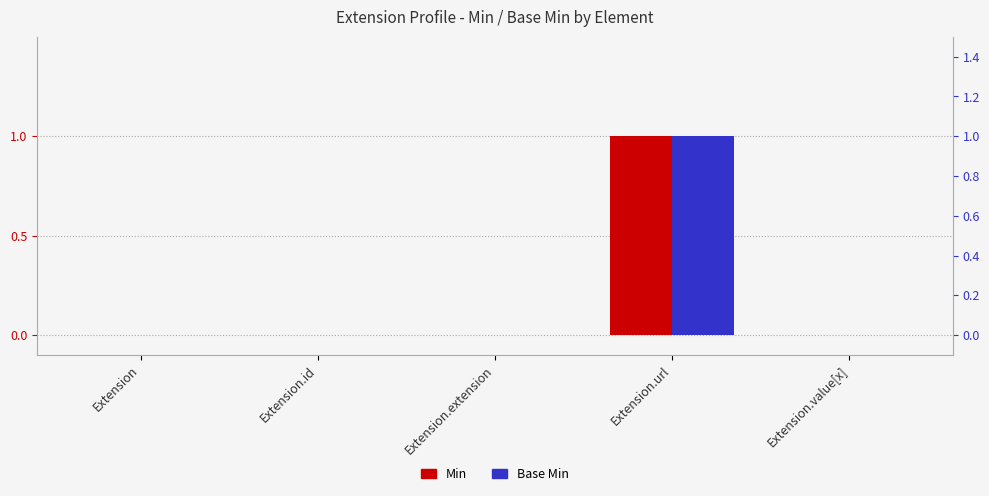

Rank the categories by Base Min value from highest to lowest.

Extension.url, Extension, Extension.id, Extension.extension, Extension.value[x]